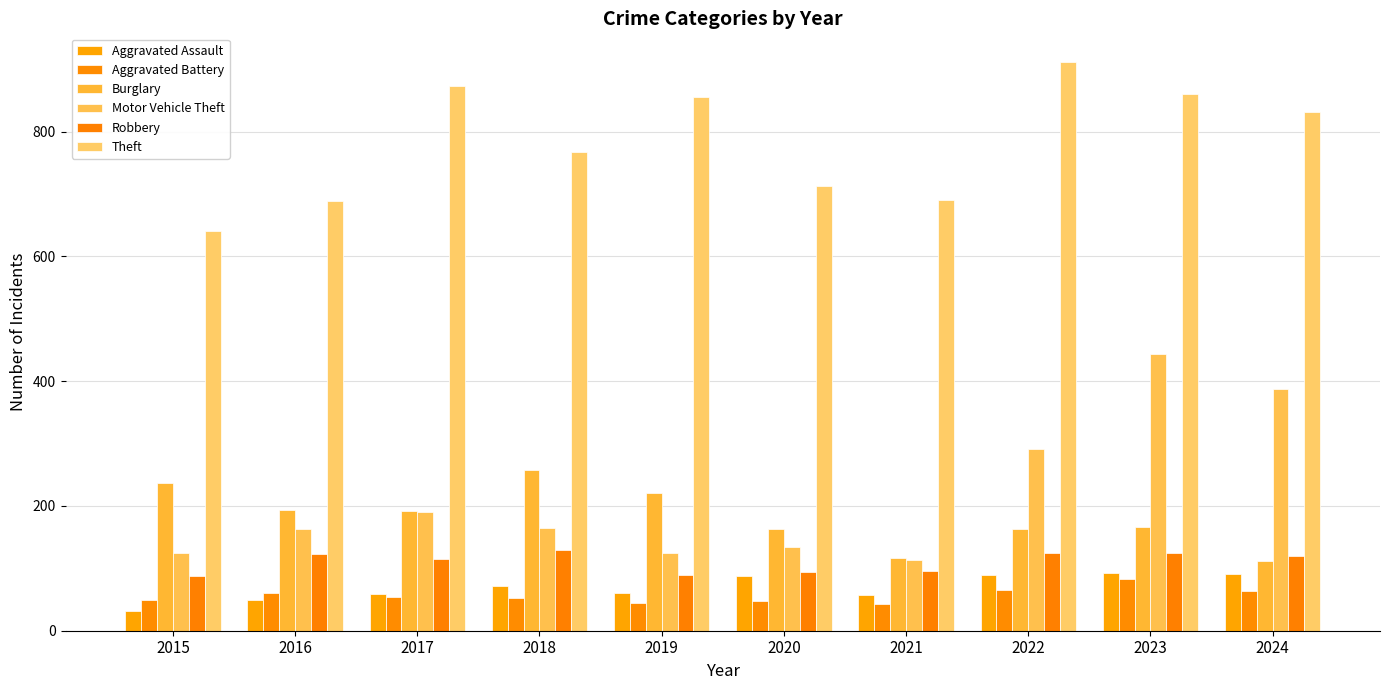

The Aggravated Battery series shows 54 at 2017. True or false?

True